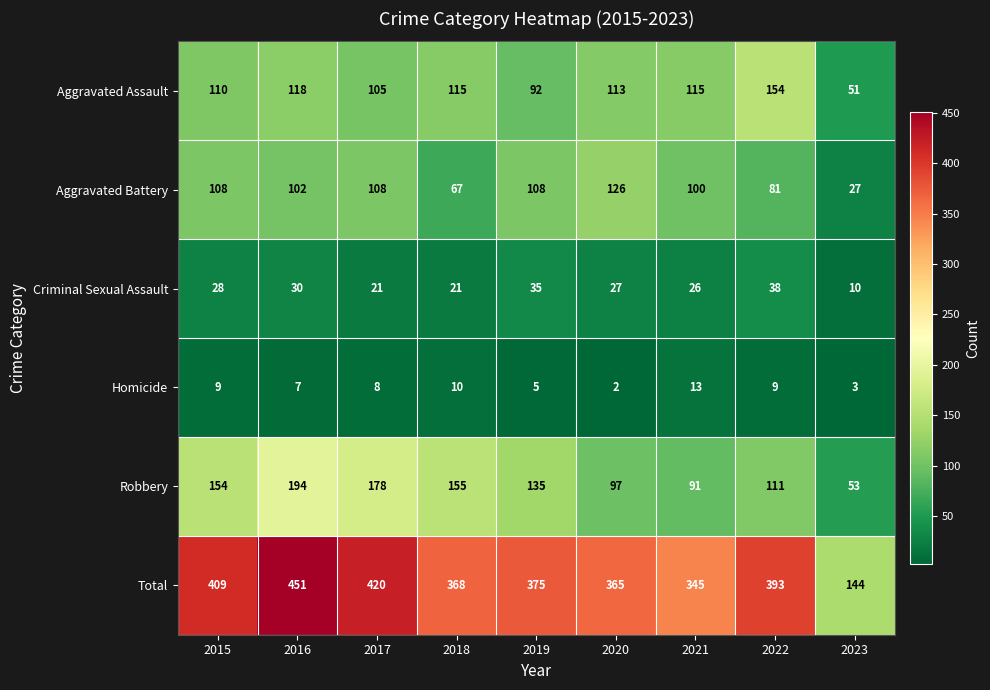

Is it true that Homicide equals 3 at 2023?

True